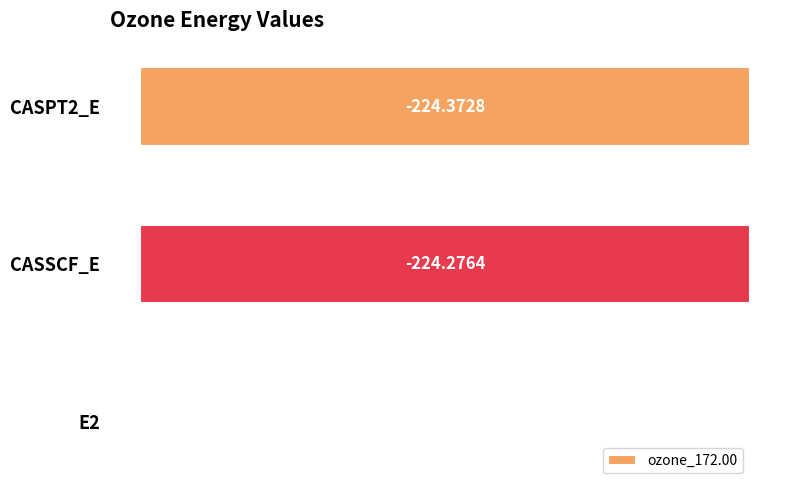

What is the sum of the values at CASPT2_E and E2?

-224.5